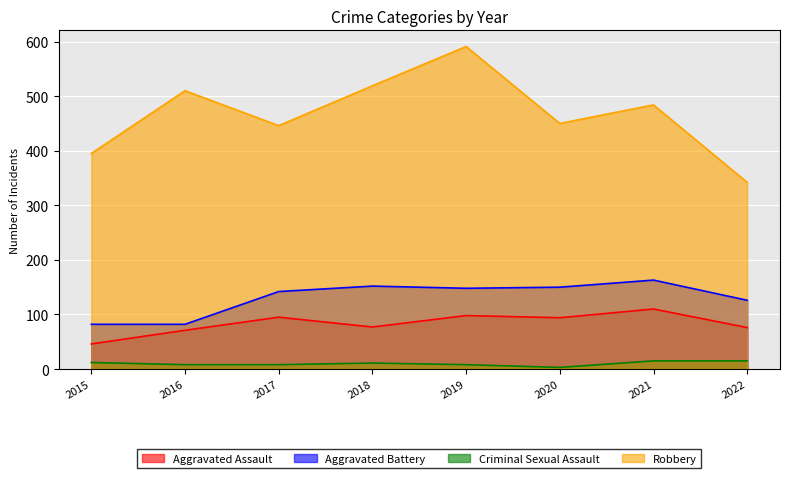

What is the spread (max minus min) of values at 2022?

327